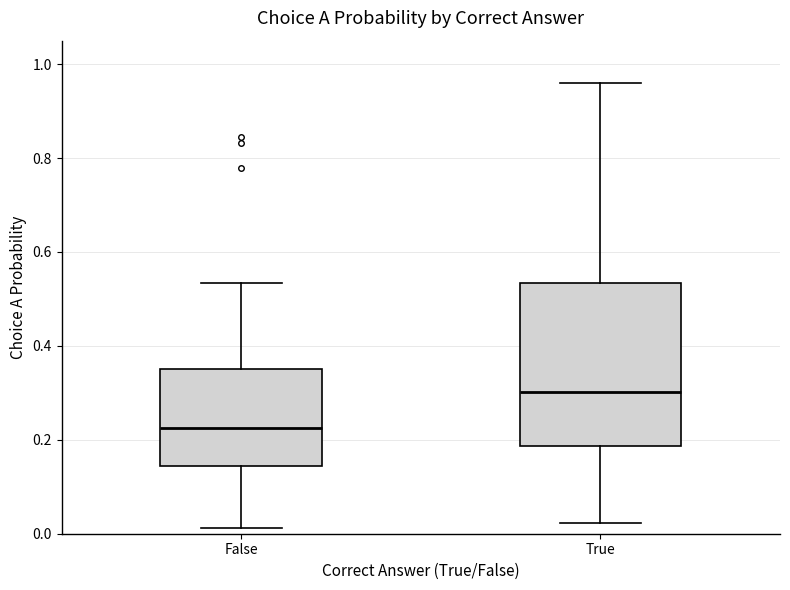

Comparing the boxes themselves (not the whiskers), which one is the tallest?

True